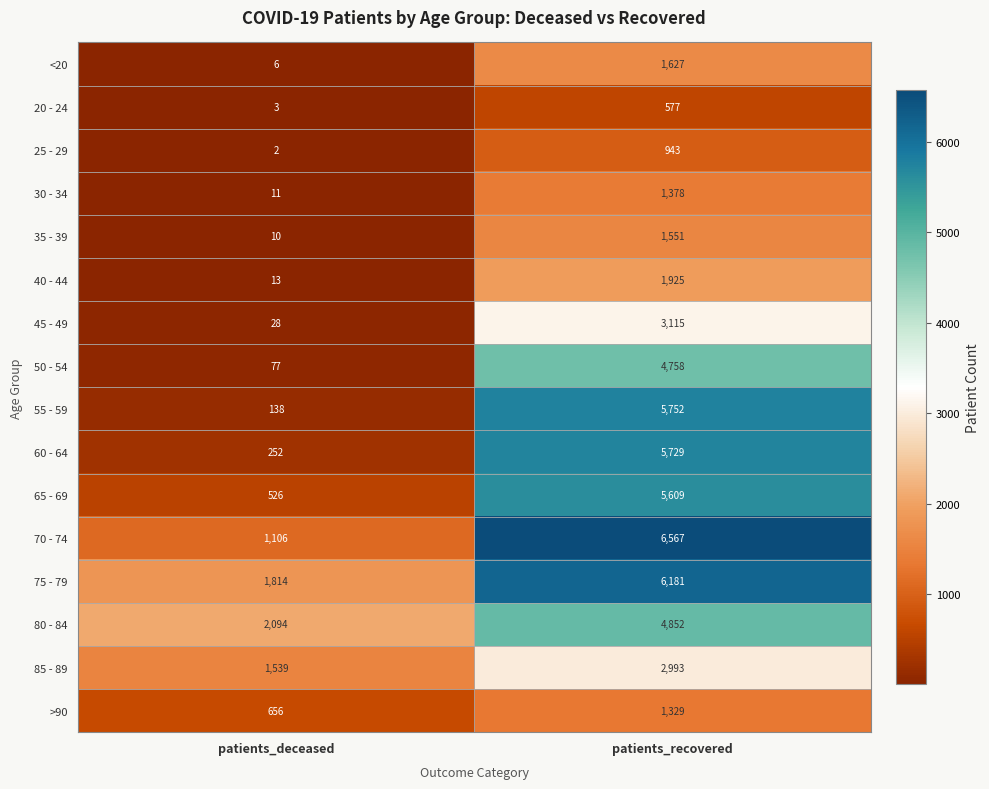

What is the difference between the maximum and minimum values in the 55 - 59 series?

5614